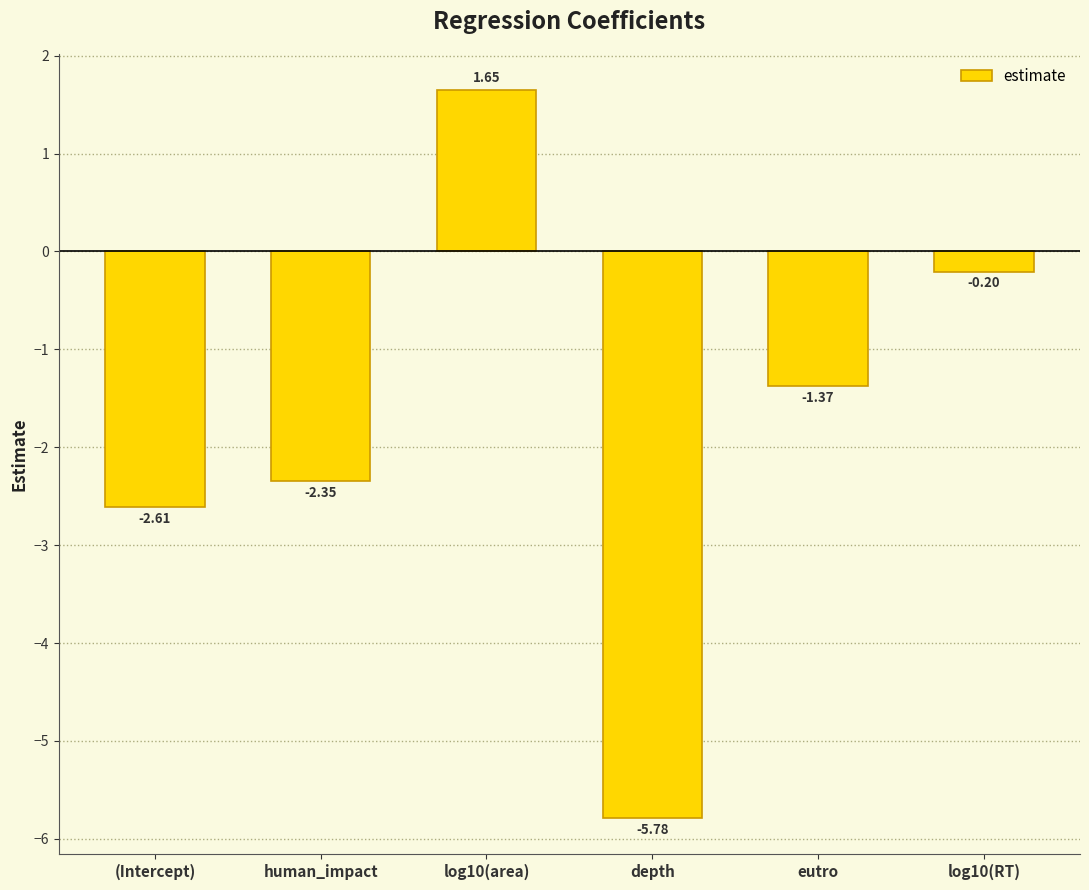

What value does the data have at depth?

-5.8